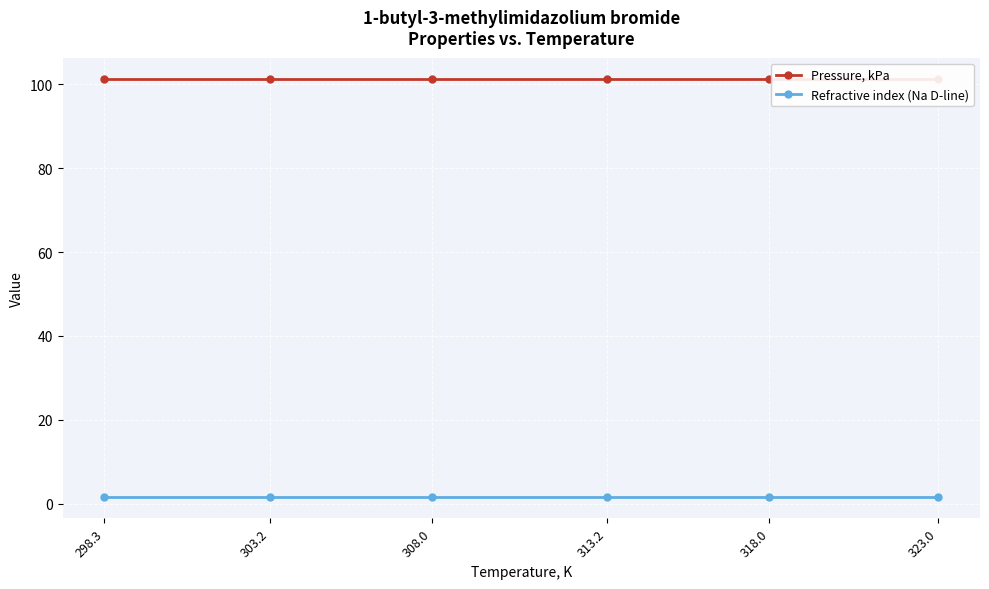

Reading right to left, list all the values displayed in this chart.

Pressure, kPa: 323.0=101.3	318.0=101.3	313.2=101.3	308.0=101.3	303.2=101.3	298.3=101.3
Refractive index (Na D-line): 323.0=1.5	318.0=1.5	313.2=1.5	308.0=1.5	303.2=1.5	298.3=1.5